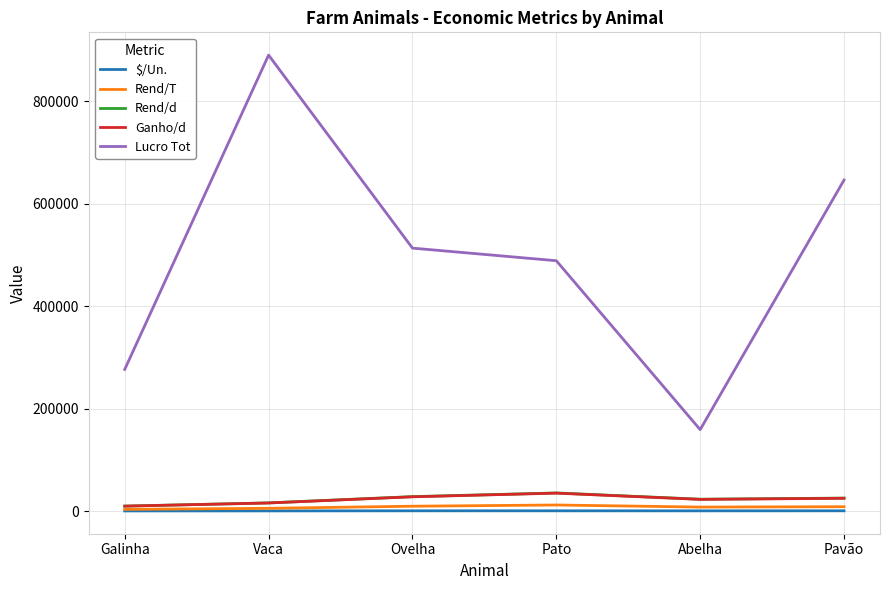

What is the difference between the highest and lowest values at Galinha?

276240